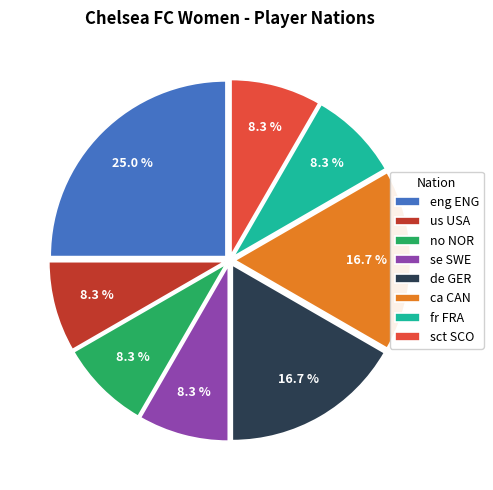

What is the total percentage of no NOR and eng ENG?

33.3%